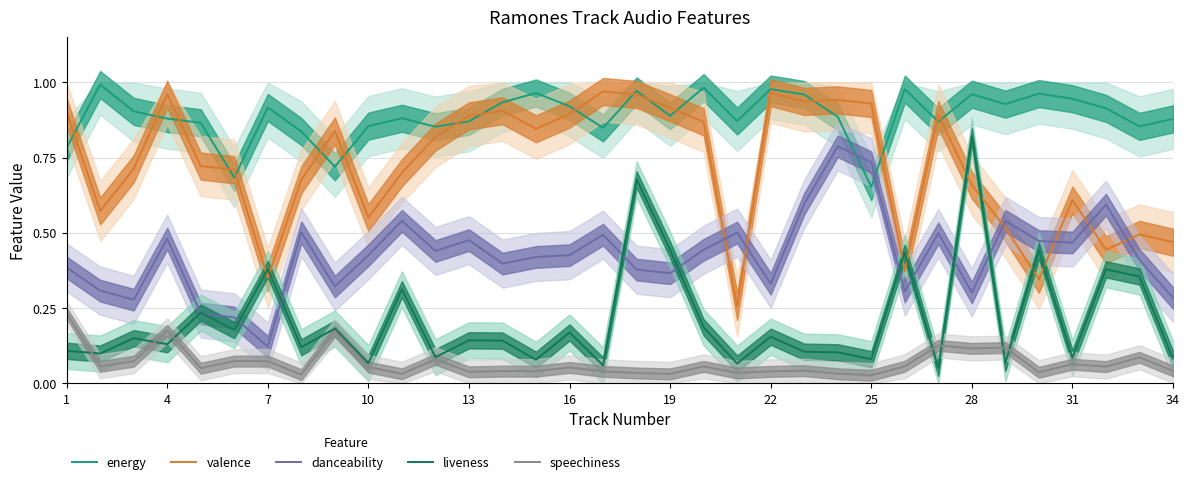

What is the minimum value for danceability?

0.1